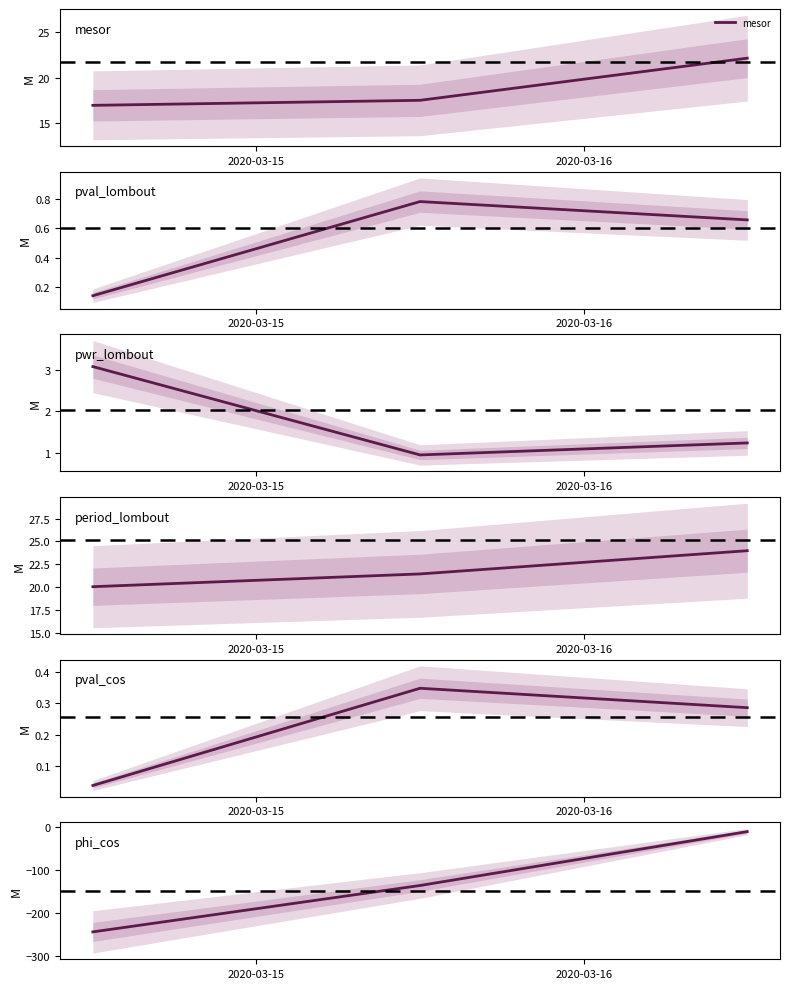

The value of period_lombout at 2020-03-15 is 20.1. True or false?

True